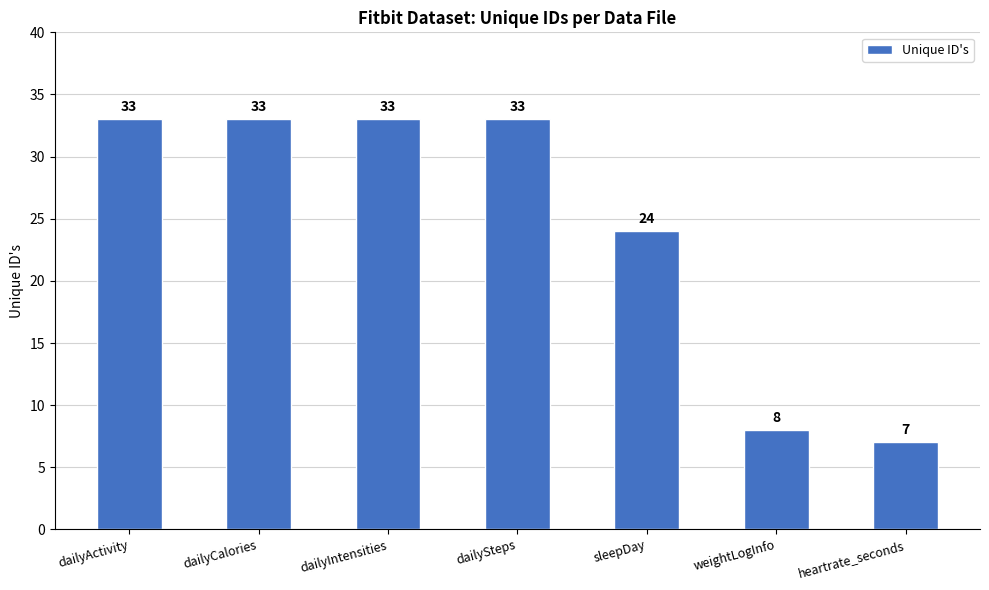

How many bars are there in total?

7